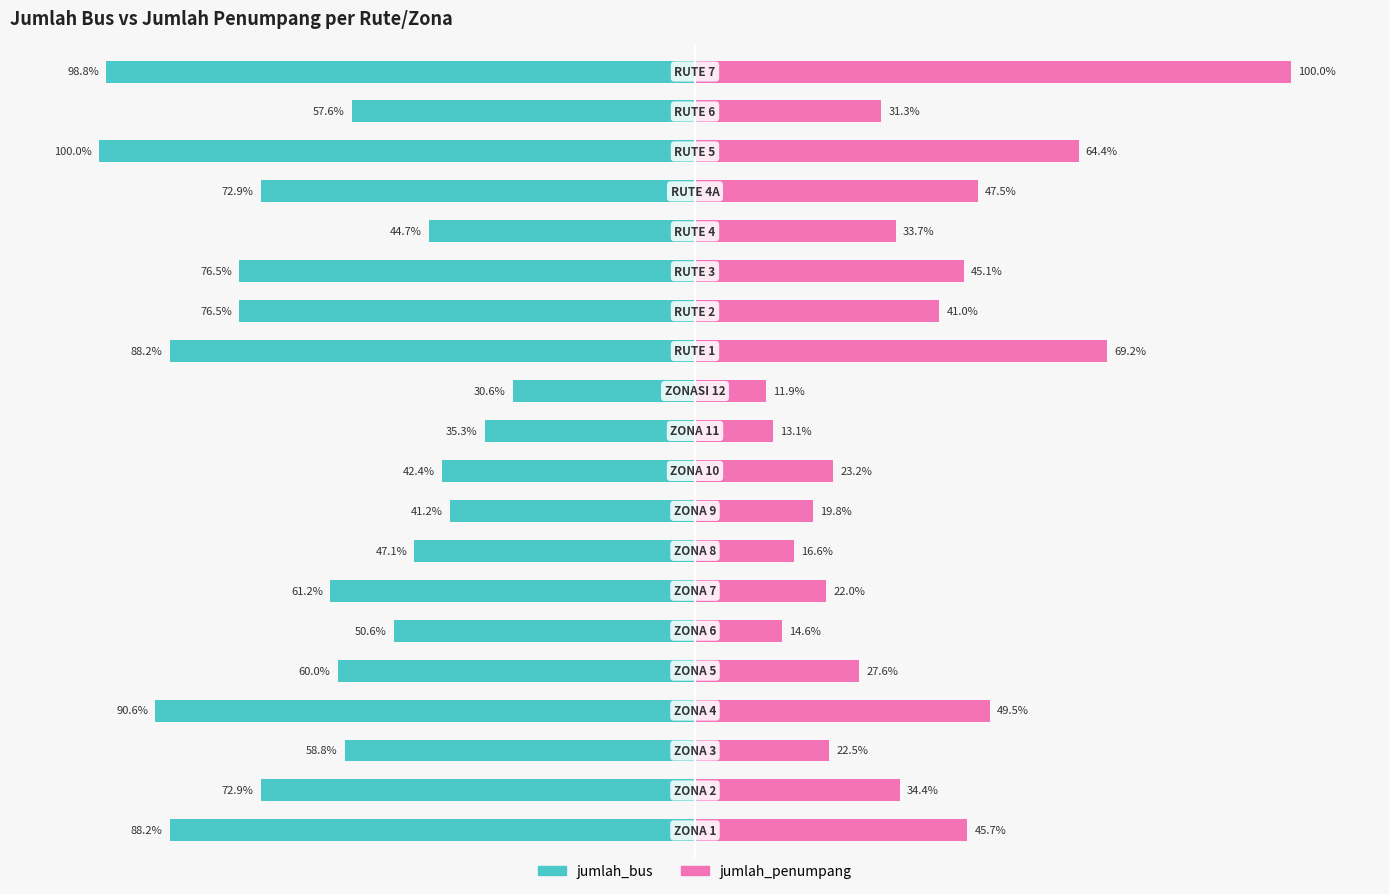

Which series changed the most between 9 and 17?

jumlah_bus